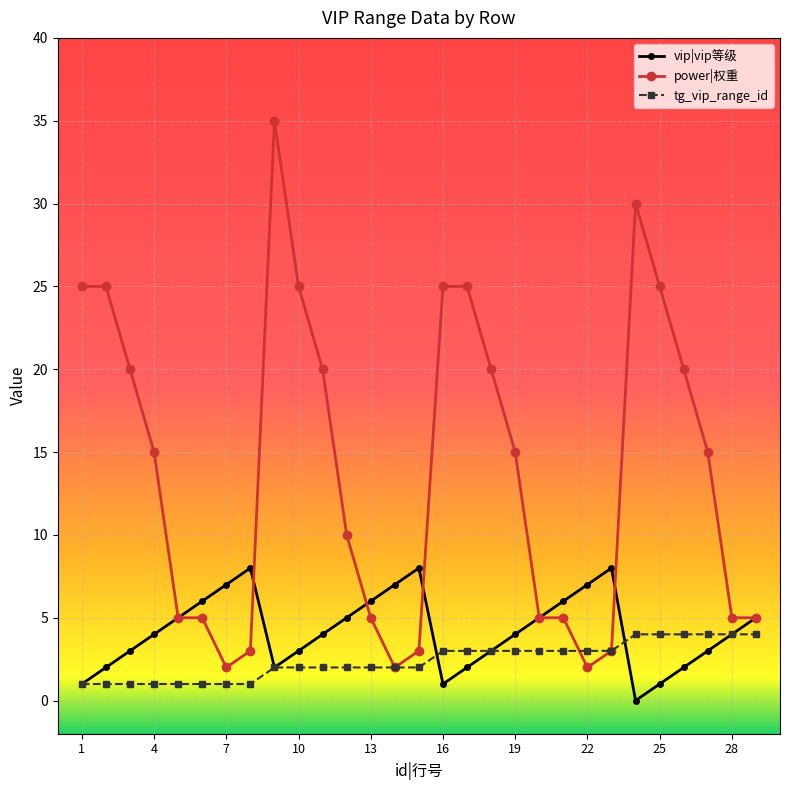

Which series has the largest range (max minus min)?

power|权重